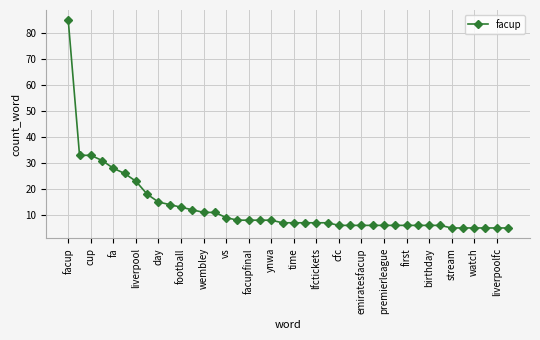

What is the minimum value shown in the chart?

5